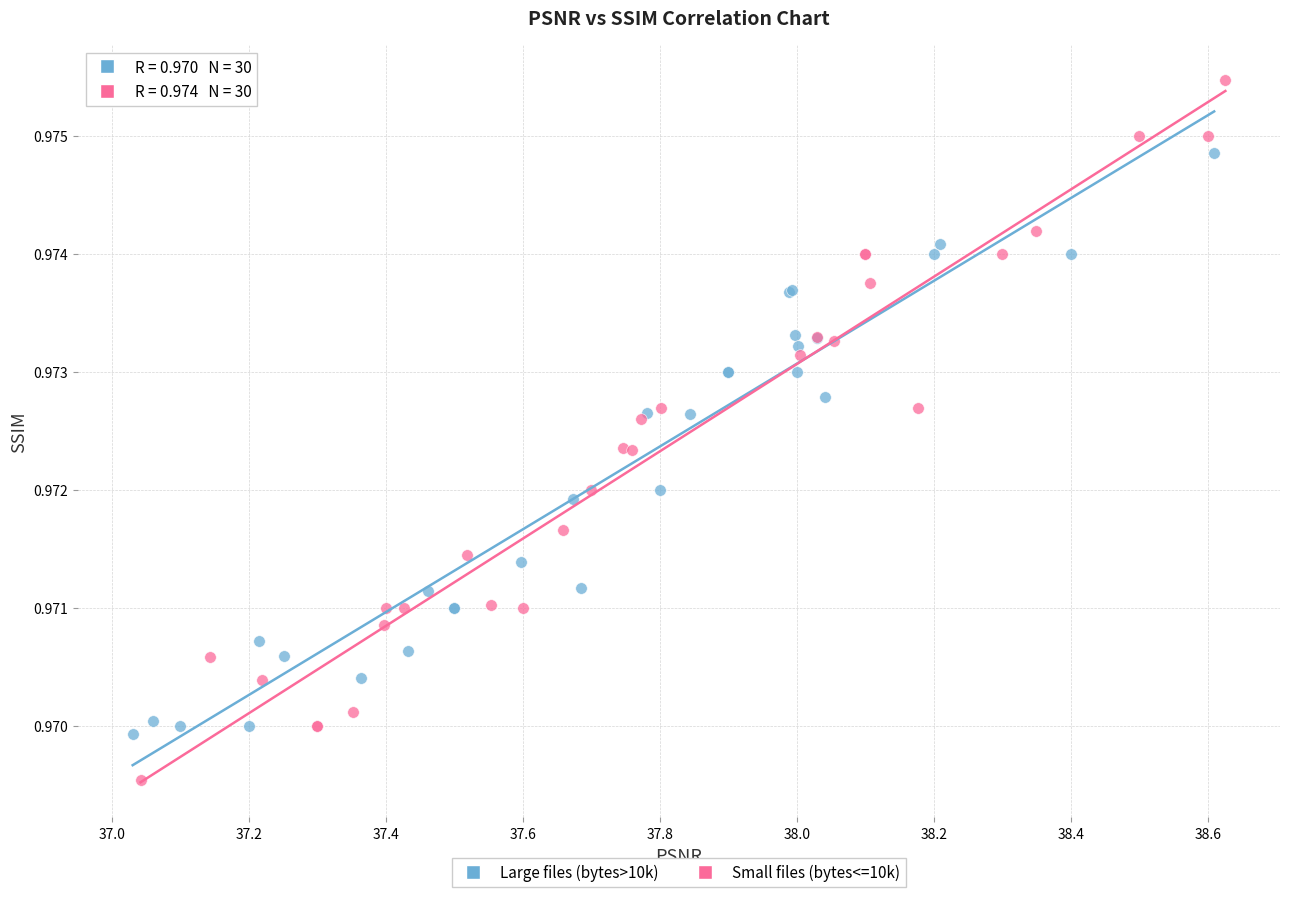

Which series has the largest Y range (max minus min)?

Small files (bytes<=10k)